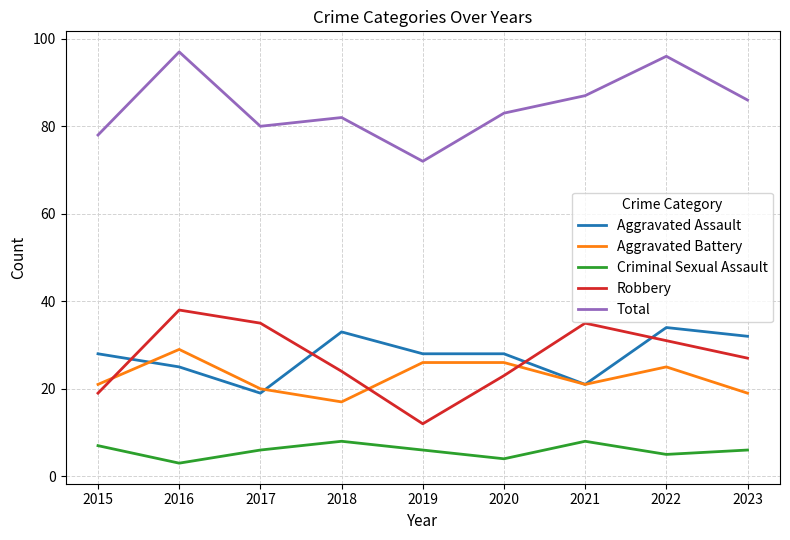

At which category does Criminal Sexual Assault reach its first local valley?

2016